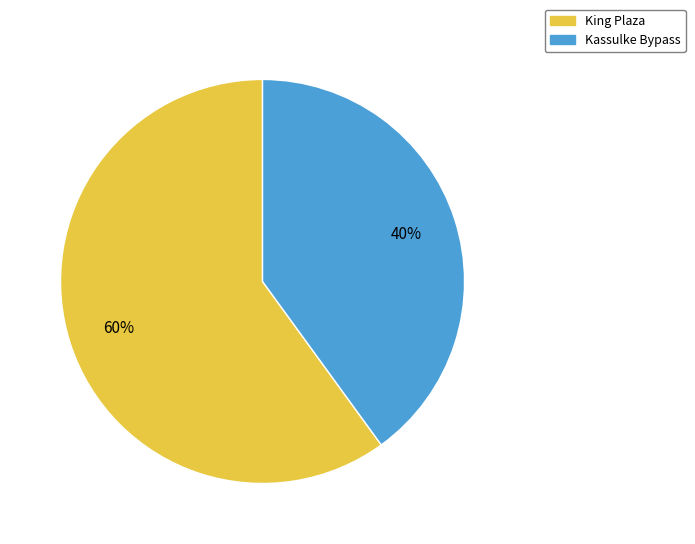

How many segments does this pie chart have?

2